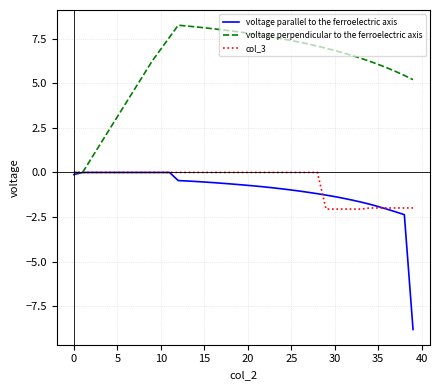

What is the minimum value shown in the chart?

-8.8